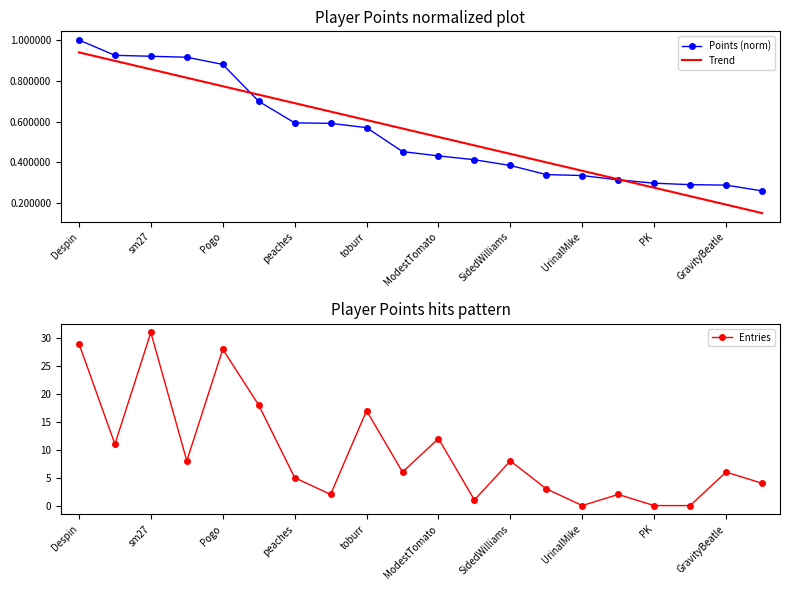

Where is Entries nearest to the value 15?

toburr